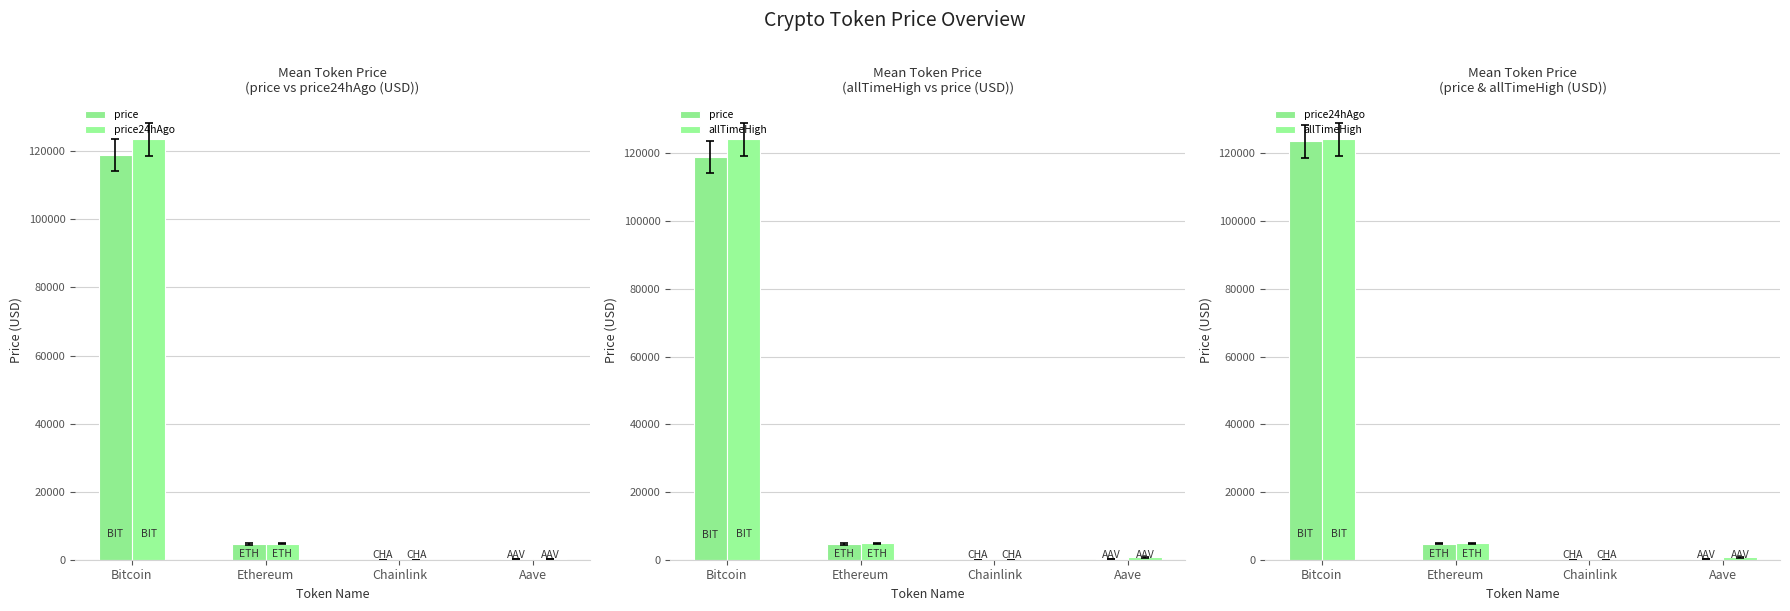

Which series changed the most between Bitcoin and Chainlink?

allTimeHigh